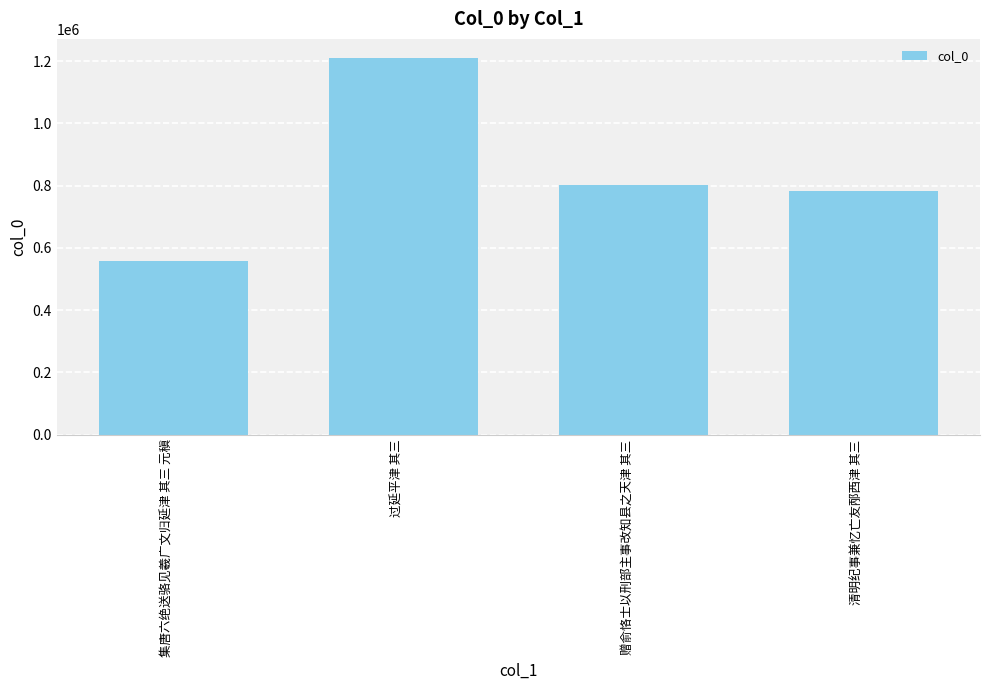

What is the label of the 1st bar from the left?

集唐六绝送骆见羲广文归延津 其三 元稹